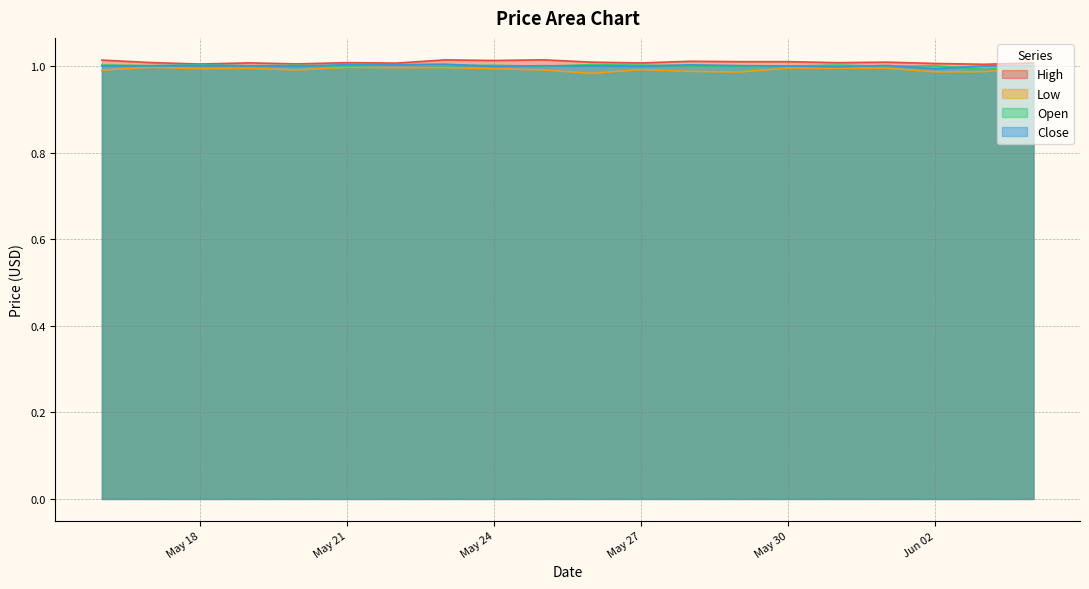

What is the total value across all series at Jun 02?

4.0